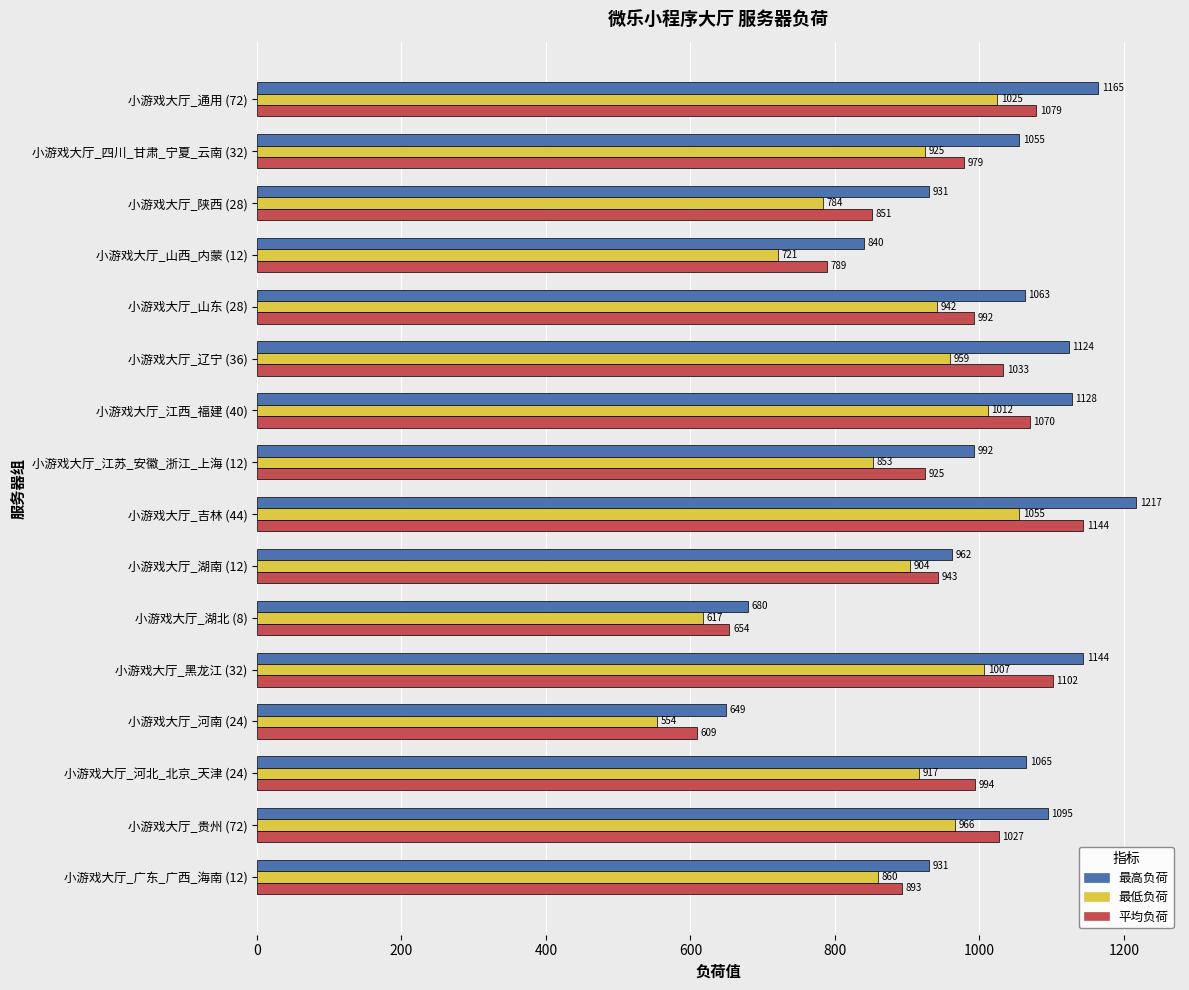

What are all the series names shown in the legend?

最高负荷, 最低负荷, 平均负荷